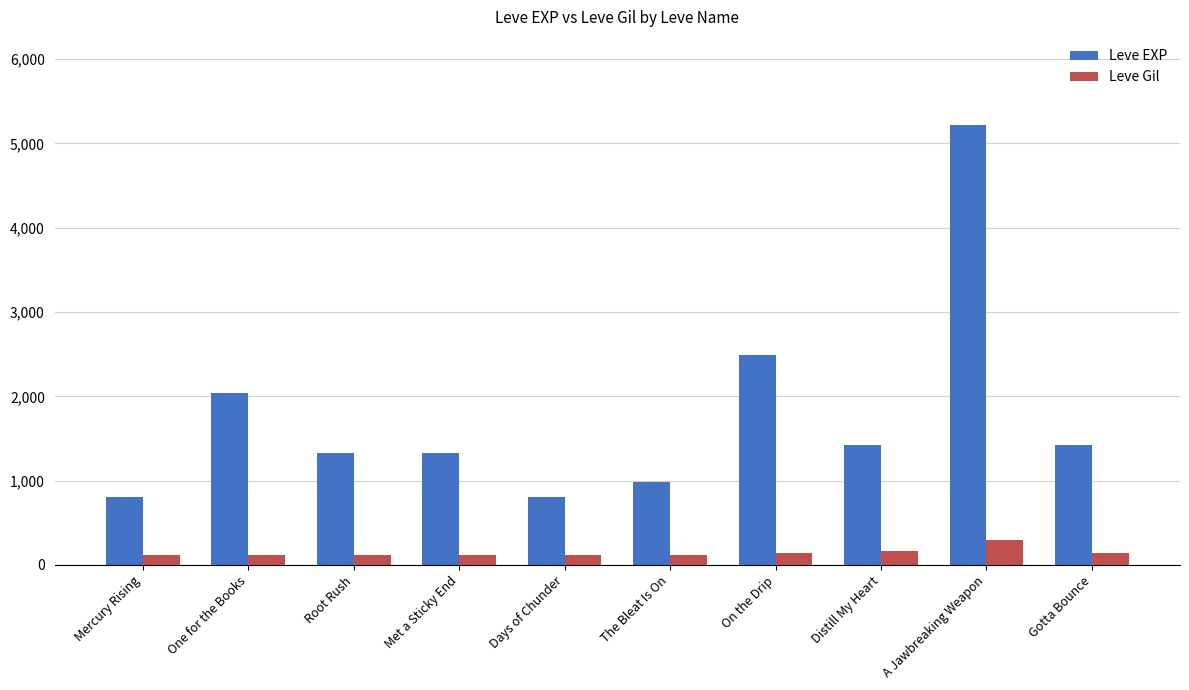

What are all the series names shown in the legend?

Leve EXP, Leve Gil